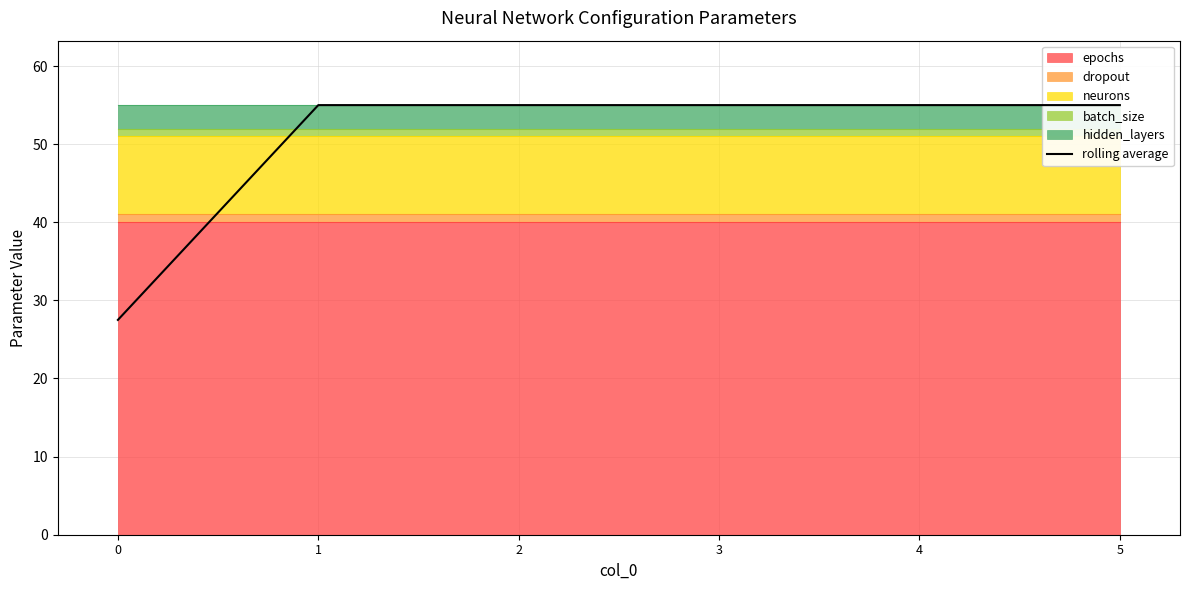

How many lines are shown in the chart?

1